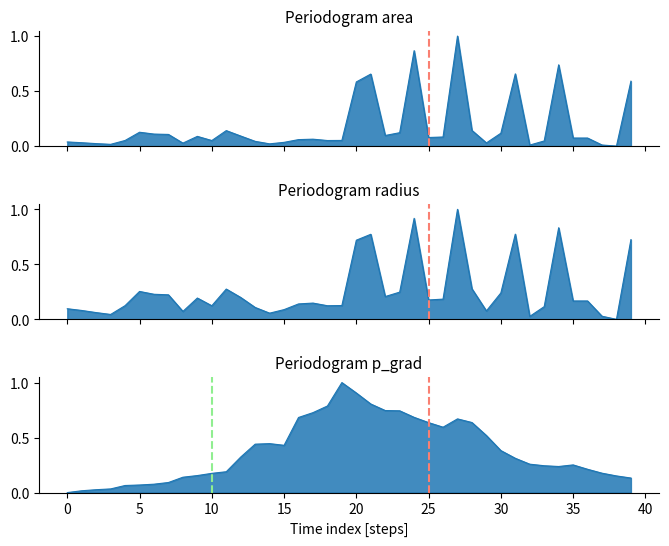

True or false: area and radius cross at least once.

False